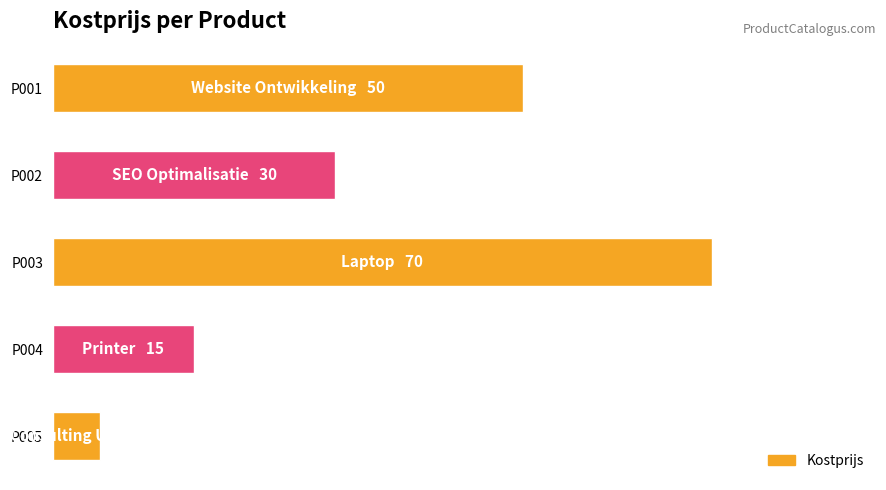

At which category does the chart reach its peak across all series?

P003